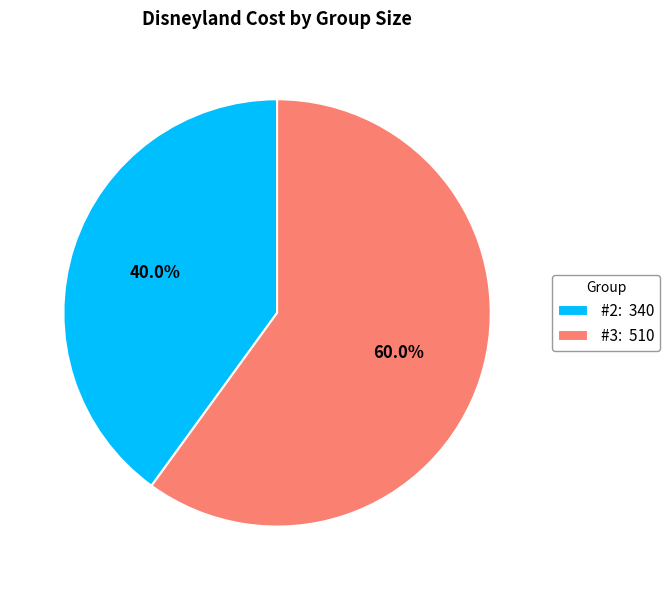

What is the majority slice?

#3: 510